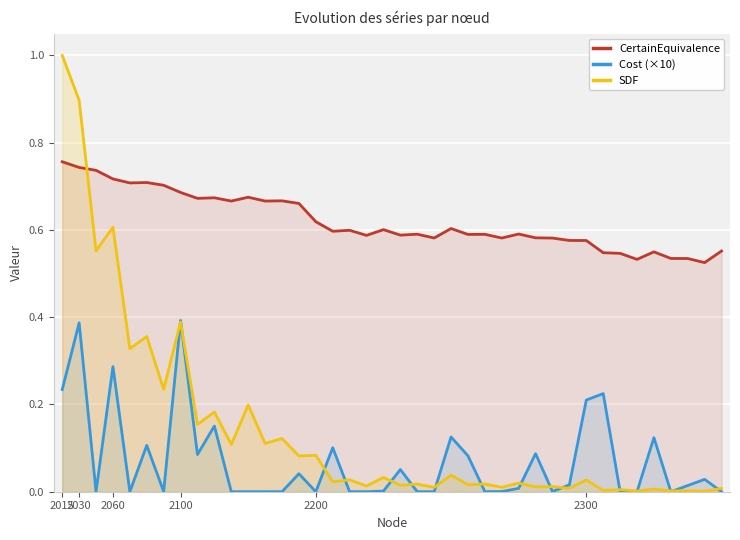

What is the maximum value shown in the chart?

1.0